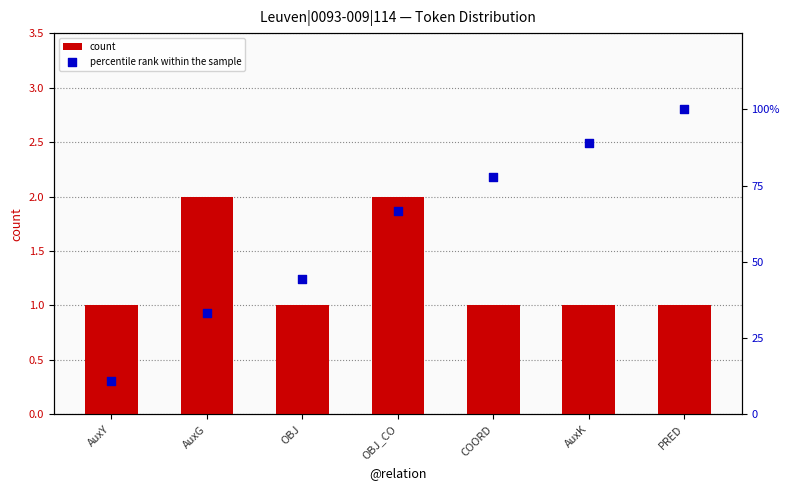

Which series contains the highest Y value?

percentile rank within the sample